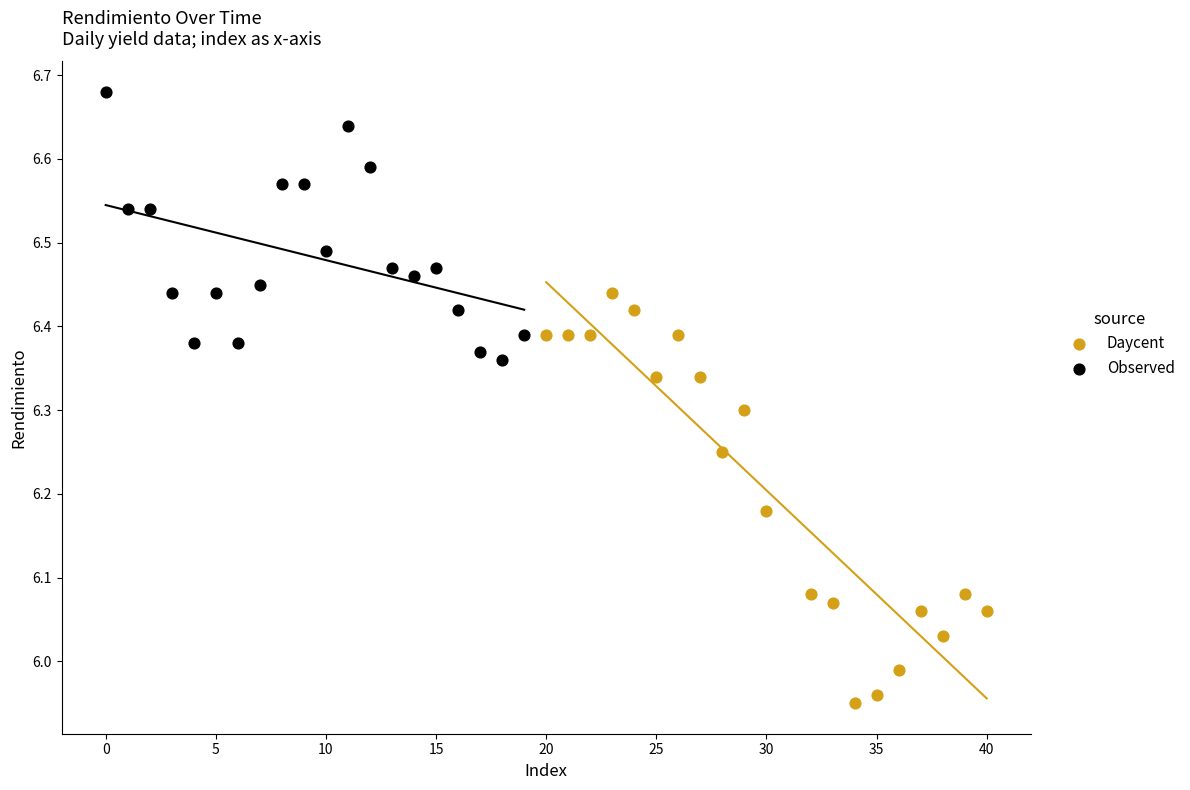

Which series has the largest Y range (max minus min)?

Daycent